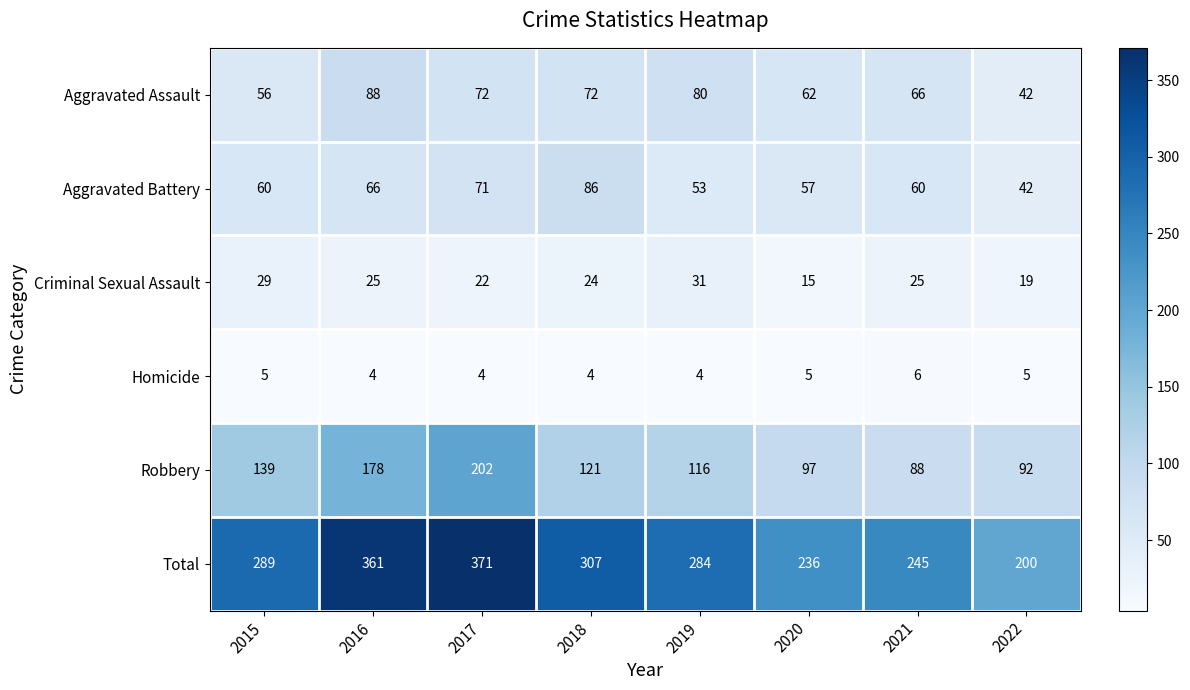

At which category is the sum across all series the highest?

2017